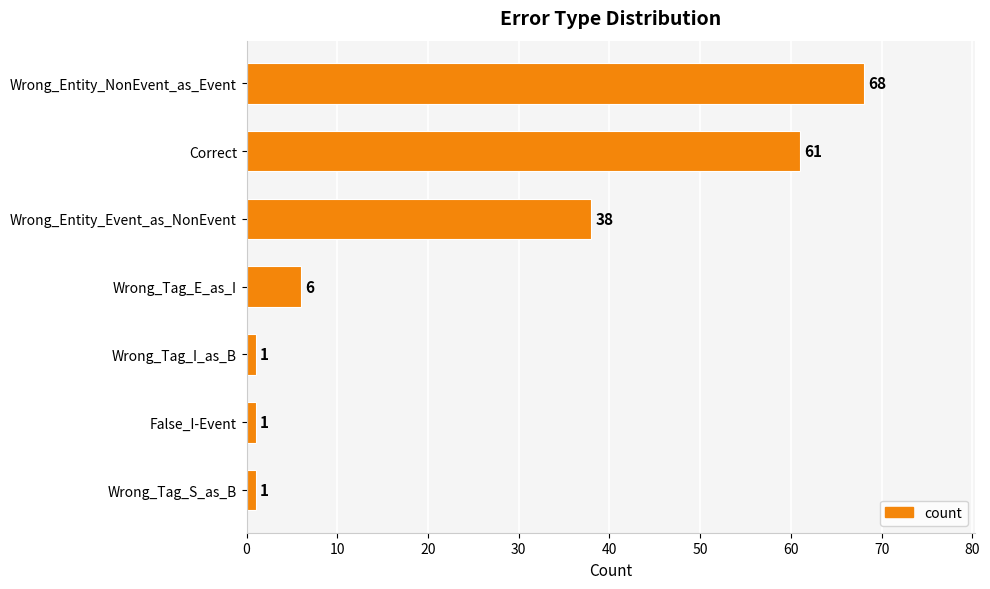

What is the sum of all values?

176